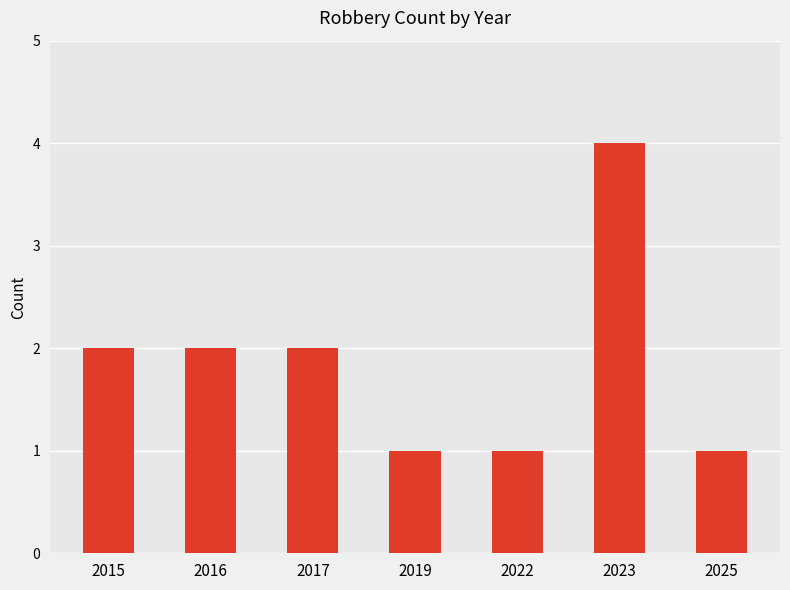

Which has a higher value, 2015 or 2019?

2015